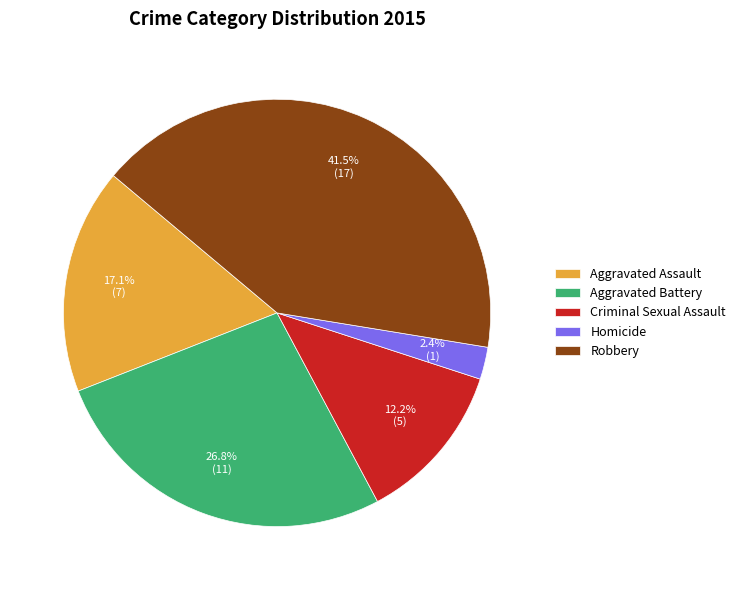

Does Robbery account for over 50% of the chart?

No